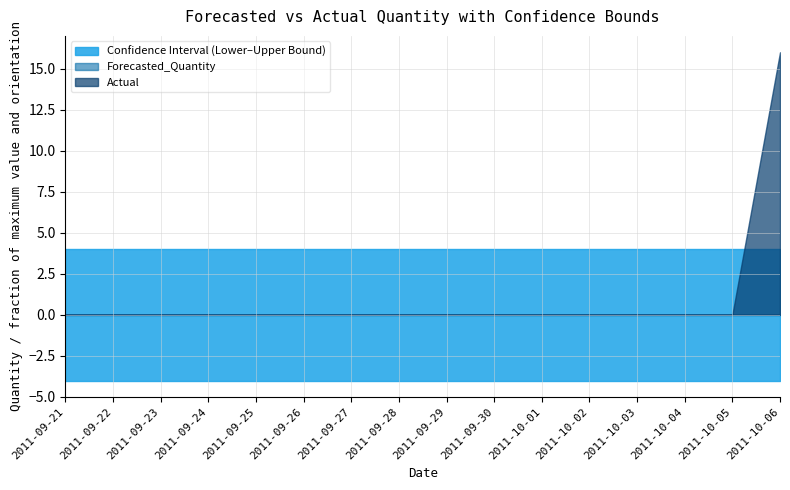

Which series has the largest range (max minus min)?

Actual